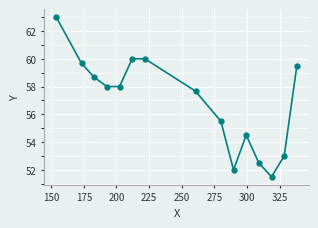

What is the difference between the second highest and minimum values?

8.5